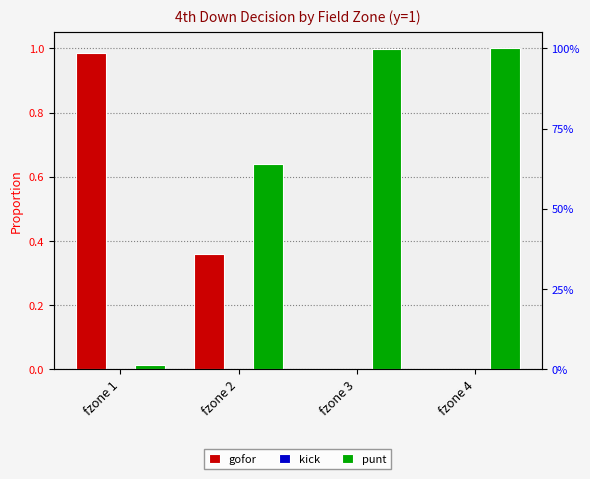

Which category has the lowest value across all series?

fzone 4